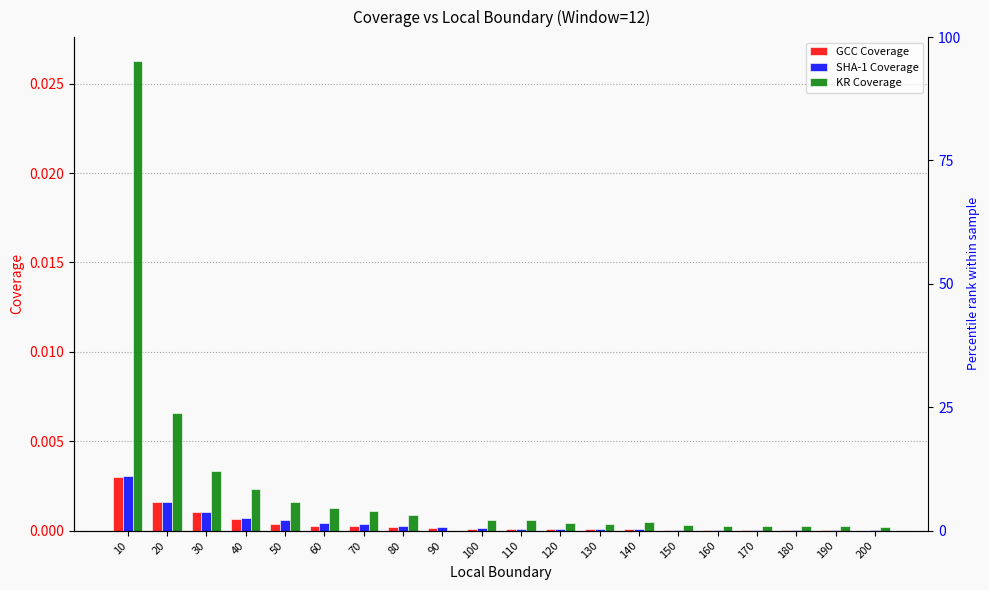

List the labels in order of KR Coverage value, largest first.

10, 20, 30, 40, 50, 60, 70, 80, 100, 110, 140, 120, 130, 150, 190, 160, 170, 180, 200, 90